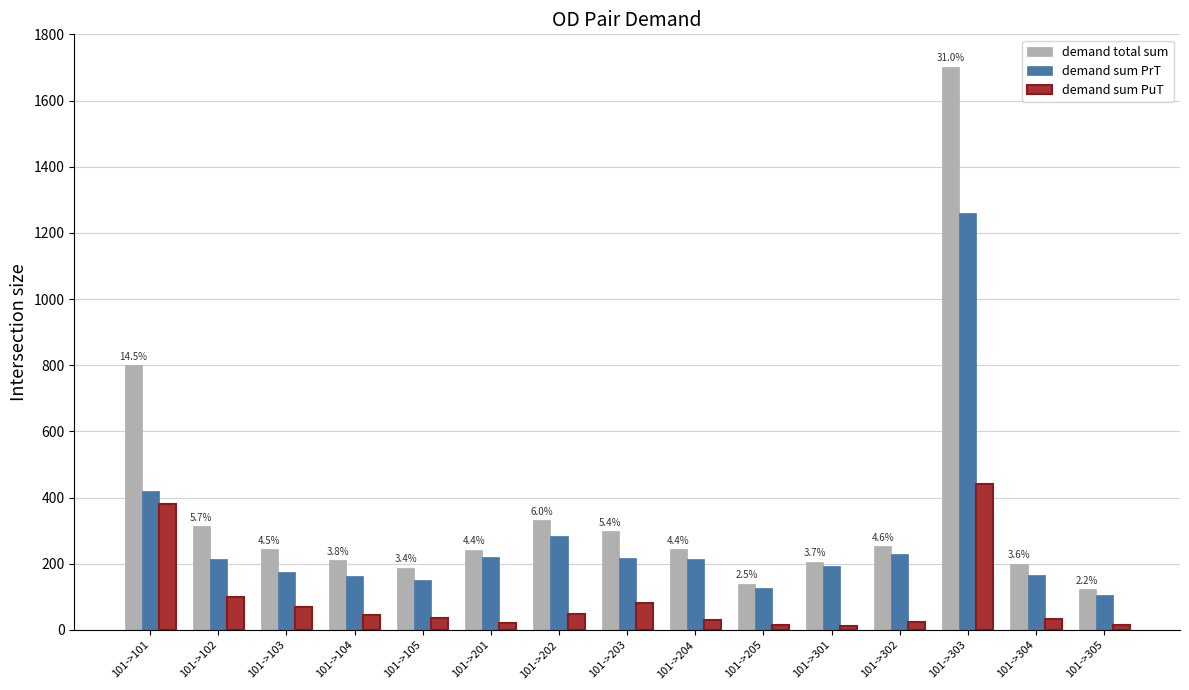

True or false: demand total sum has a value of 458.9 at 101->102.

False